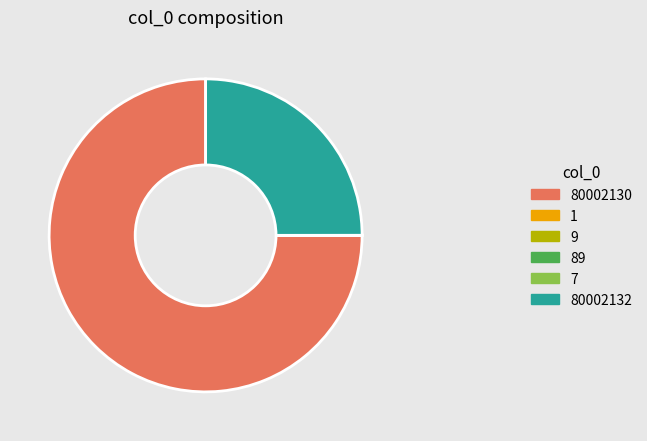

Is there a majority slice in this chart?

Yes